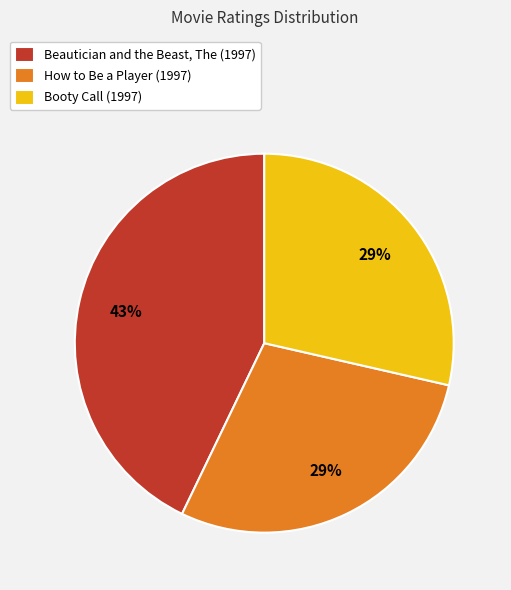

What is the largest slice in the pie chart?

Beautician and the Beast, The (1997)